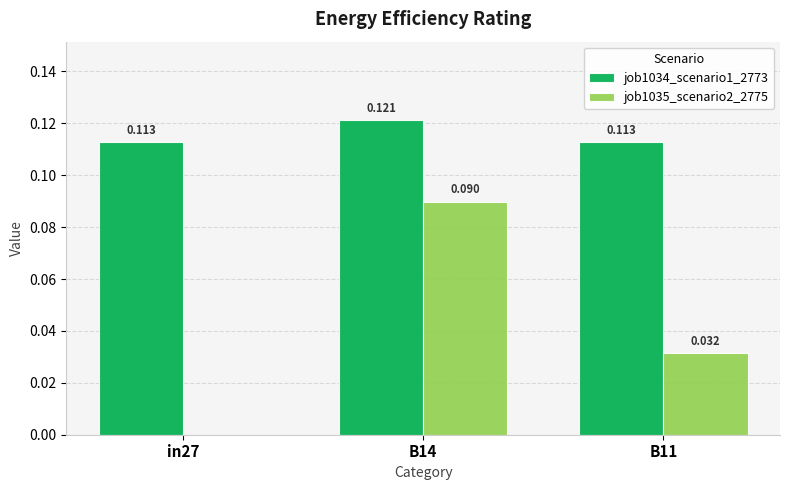

Between in27 and B11, which series saw the biggest shift?

job1035_scenario2_2775